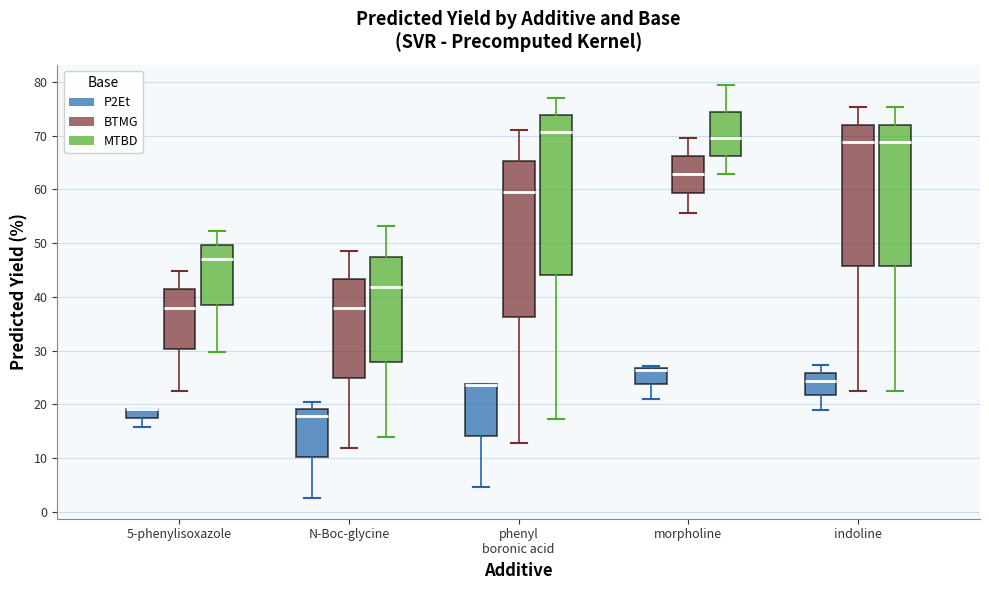

Reading left to right, transcribe this box plot: for each box, give where its median line is, the range the box spans, and where its two whiskers end, as read against the y-axis. The values are not printed on the chart, so give them approximately, as read against the axis.

5-phenylisoxazole (P2Et): median 19 (drawn on the box's upper edge), box 17 to 19, whiskers 16 to 19
5-phenylisoxazole (BTMG): median 38, box 30 to 41, whiskers 23 to 45
5-phenylisoxazole (MTBD): median 47, box 38 to 50, whiskers 30 to 52
N-Boc-glycine (P2Et): median 18, box 10 to 19, whiskers 3 to 20
N-Boc-glycine (BTMG): median 38, box 25 to 43, whiskers 12 to 49
N-Boc-glycine (MTBD): median 42, box 28 to 47, whiskers 14 to 53
phenyl boronic acid (P2Et): median 24 (drawn on the box's upper edge), box 14 to 24, whiskers 5 to 24
phenyl boronic acid (BTMG): median 59, box 36 to 65, whiskers 13 to 71
phenyl boronic acid (MTBD): median 71, box 44 to 74, whiskers 17 to 77
morpholine (P2Et): median 26, box 24 to 27, whiskers 21 to 27 (just above the box's upper edge)
morpholine (BTMG): median 63, box 59 to 66, whiskers 56 to 70
morpholine (MTBD): median 70, box 66 to 74, whiskers 63 to 79
indoline (P2Et): median 24, box 22 to 26, whiskers 19 to 27
indoline (BTMG): median 69, box 46 to 72, whiskers 23 to 75
indoline (MTBD): median 69, box 46 to 72, whiskers 23 to 75